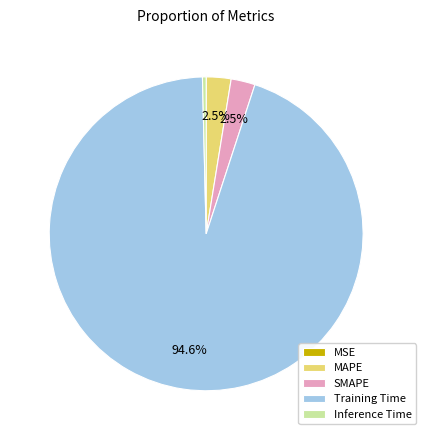

Which slice represents more than half of the pie?

Training Time